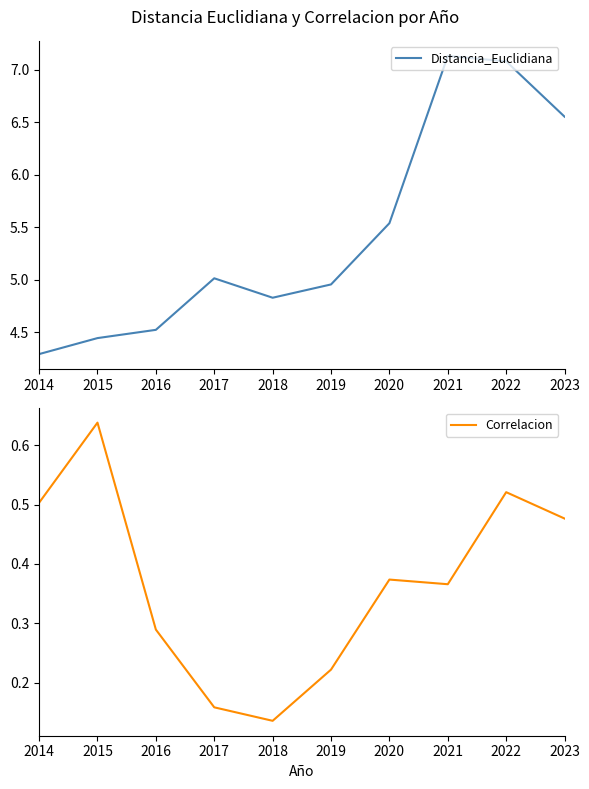

Which has a higher value, 2020 or 2014?

2020